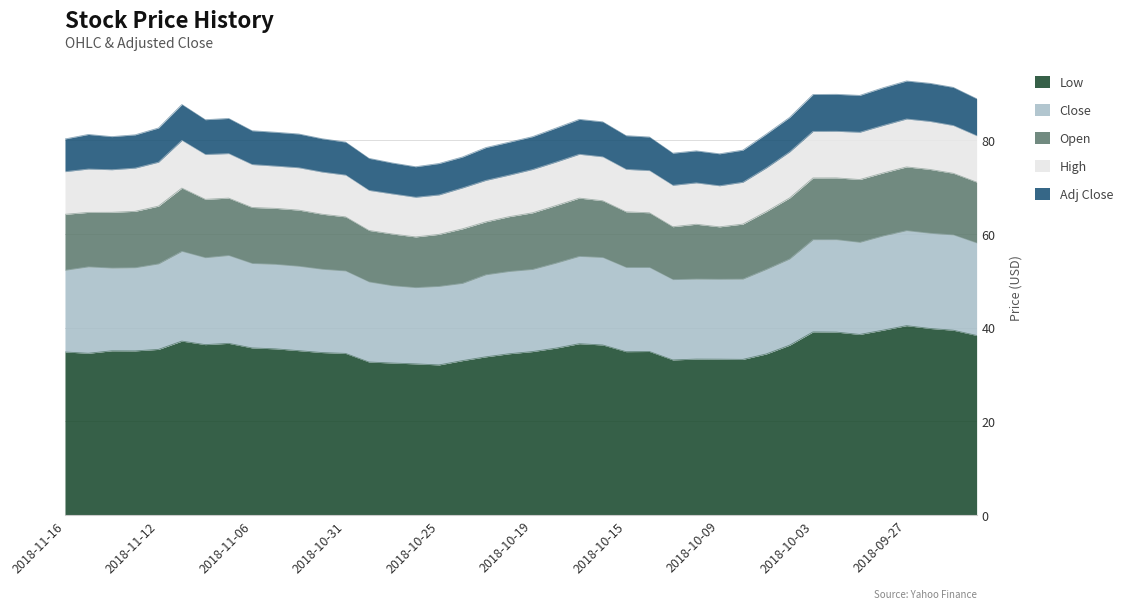

How many interior local valleys does the low series have?

8